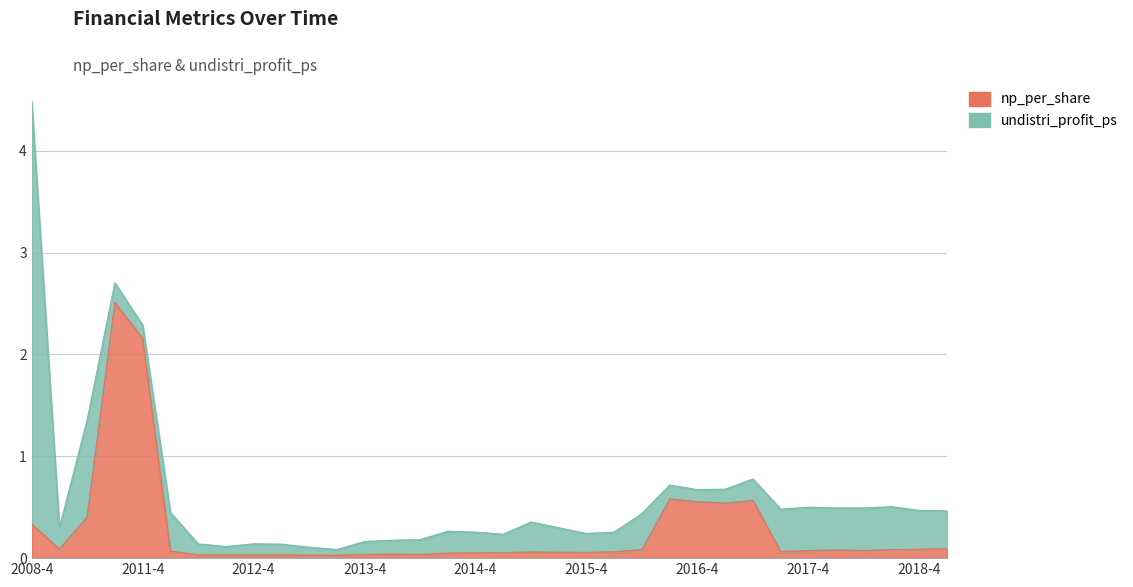

How many interior local valleys (lower than both neighbors) does the data have?

8